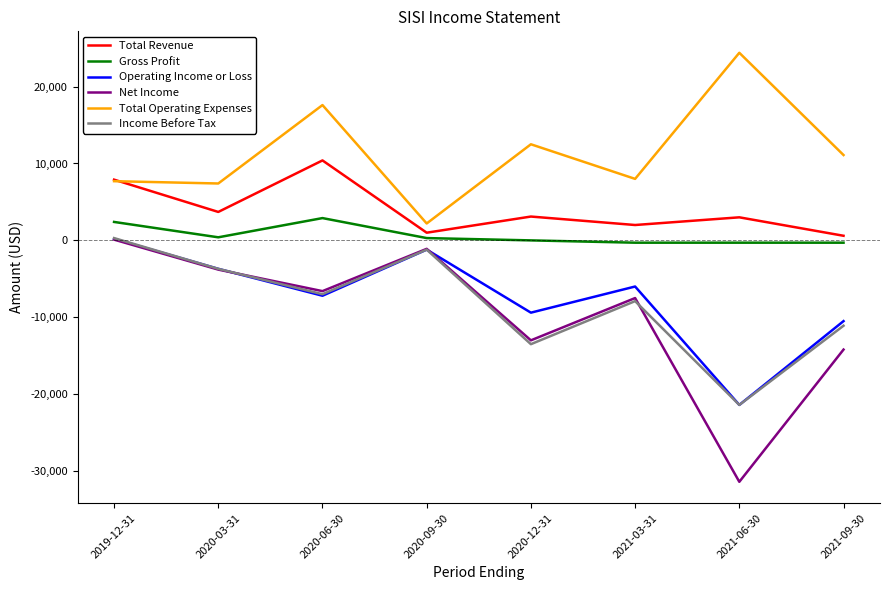

True or false: Net Income and Gross Profit cross at least once.

False